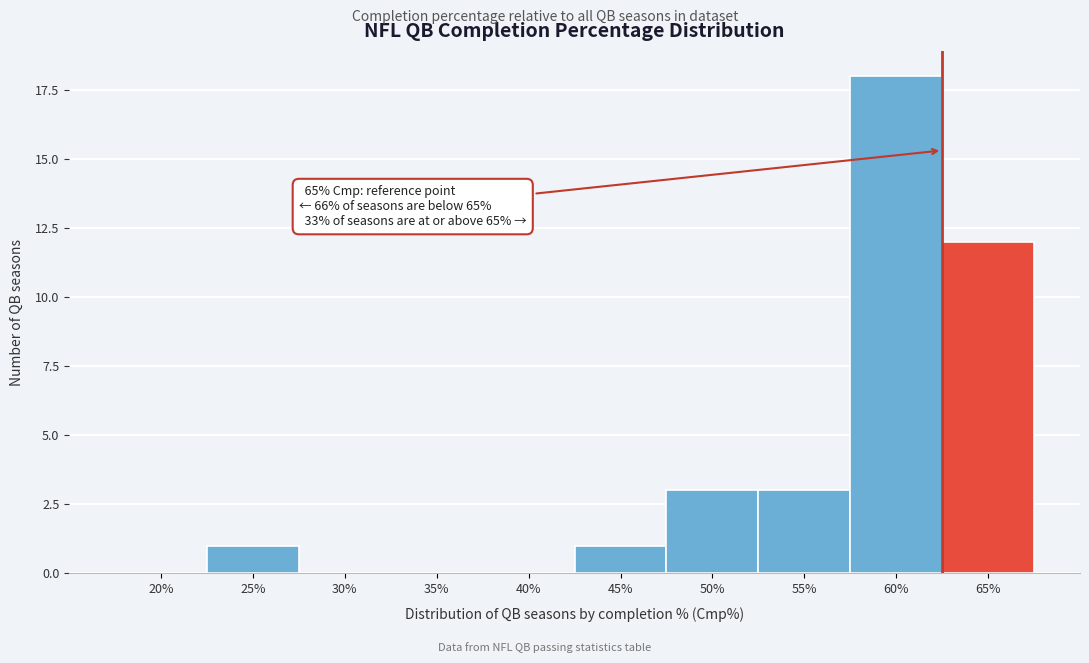

Reading left to right, what are all the values shown in this chart?

20%=0	25%=1	30%=0	35%=0	40%=0	45%=1	50%=3	55%=3	60%=18	65%=12